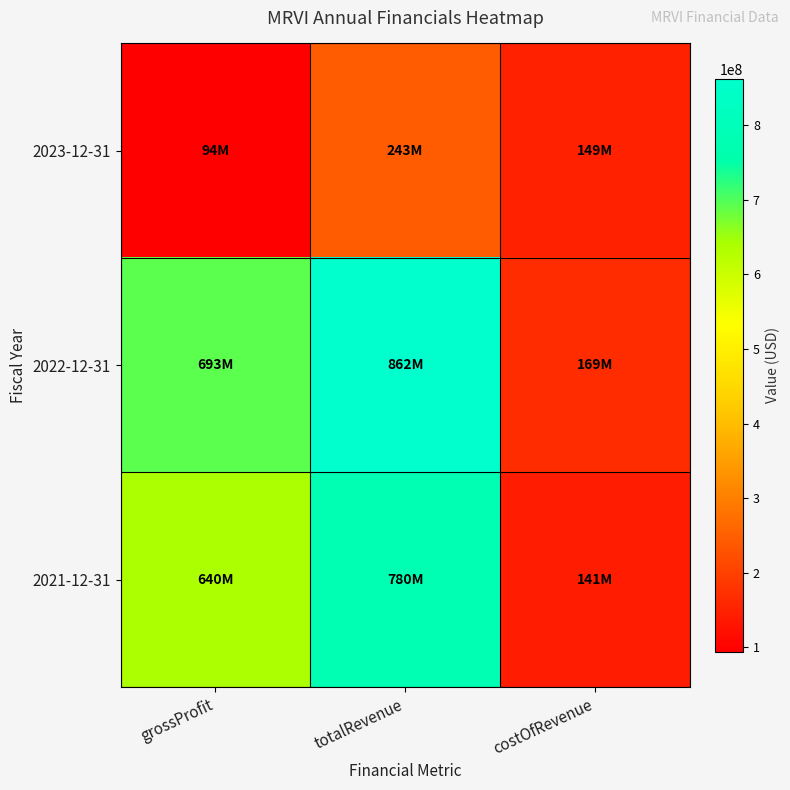

Reading left to right, what are all the values shown in this chart?

2023-12-31: grossProfit=94310000	totalRevenue=243053000	costOfRevenue=148743000
2022-12-31: grossProfit=693422000	totalRevenue=862379000	costOfRevenue=168957000
2021-12-31: grossProfit=639668000	totalRevenue=780229000	costOfRevenue=140561000